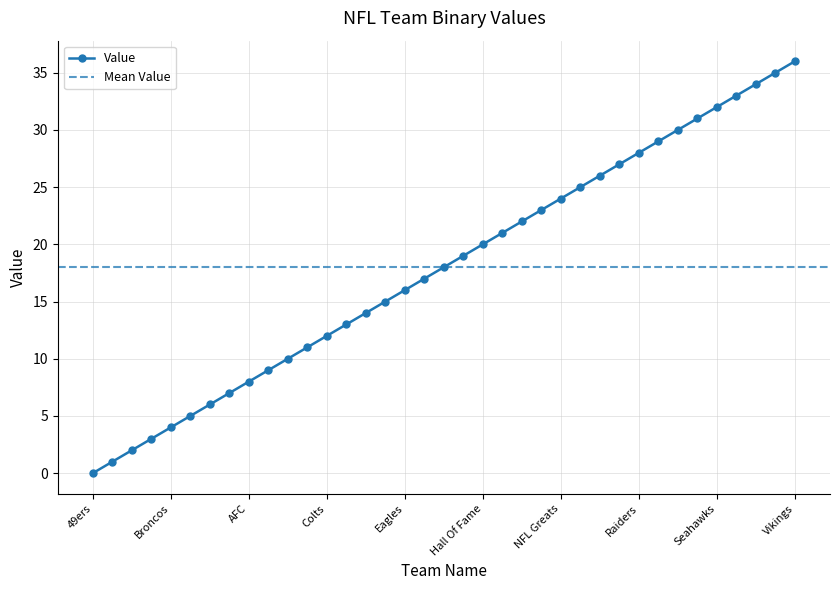

What is the difference between the values at Free Agents and NFL Greats?

6